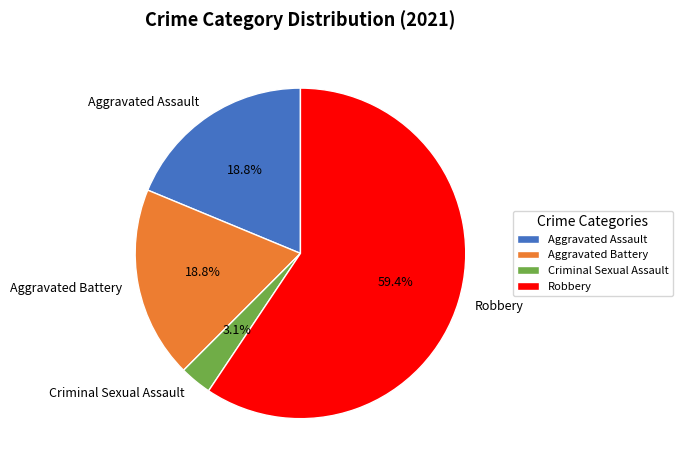

Approximately how many times larger is the value at Robbery compared to Aggravated Assault?

3.2